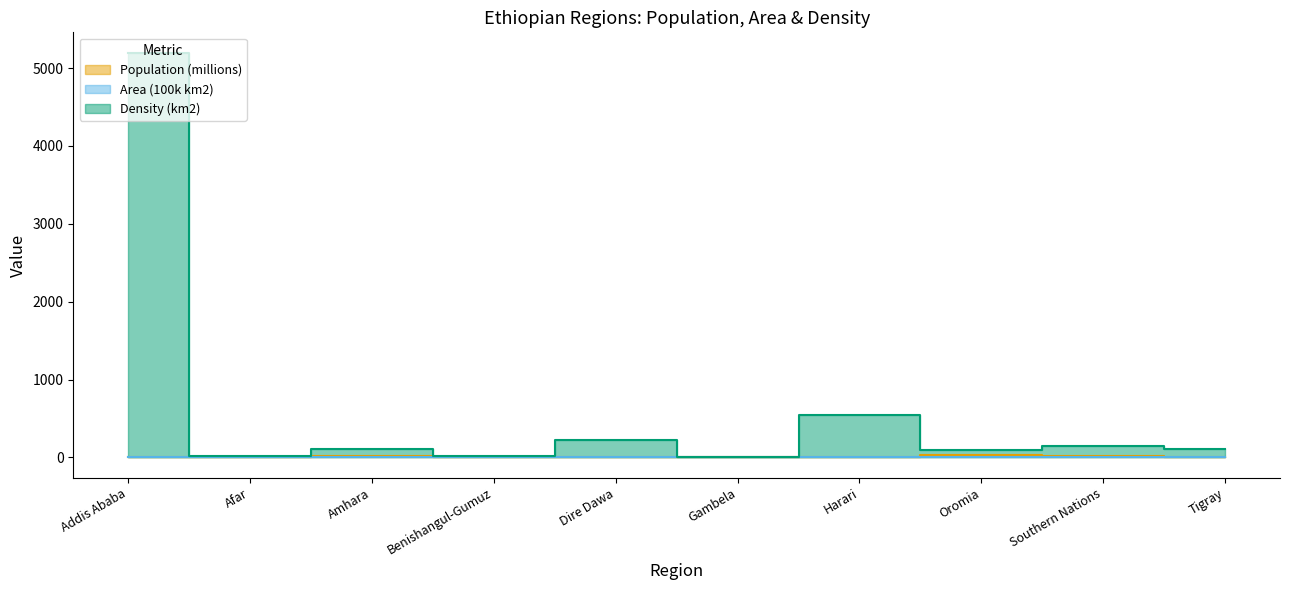

What is the difference between the Area (100k km2) values at Dire Dawa and Benishangul-Gumuz?

0.5